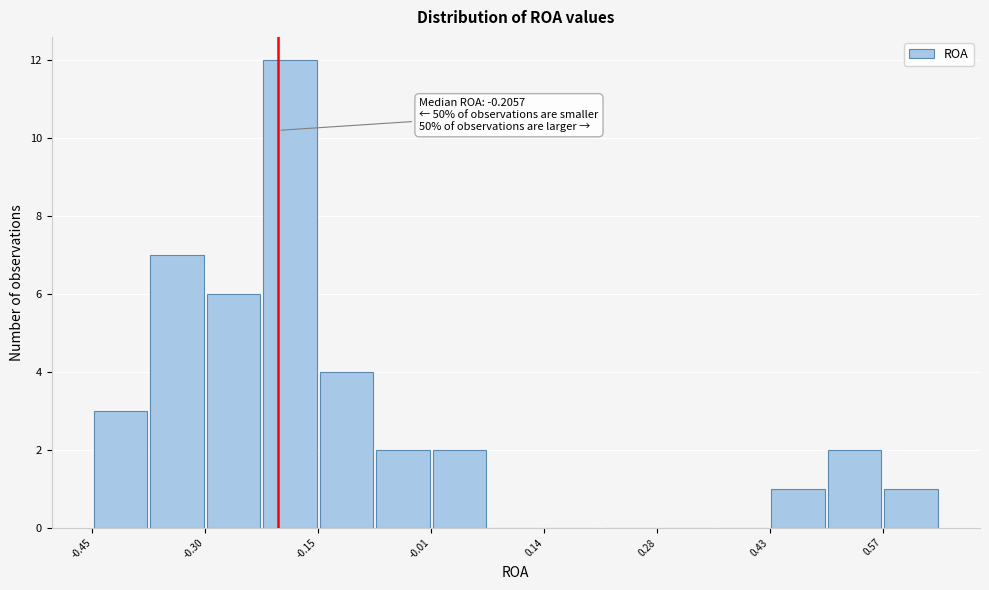

Around what value on the x-axis is the tallest bar? Give the approximate position of its centre, as read against the axis.

-0.20